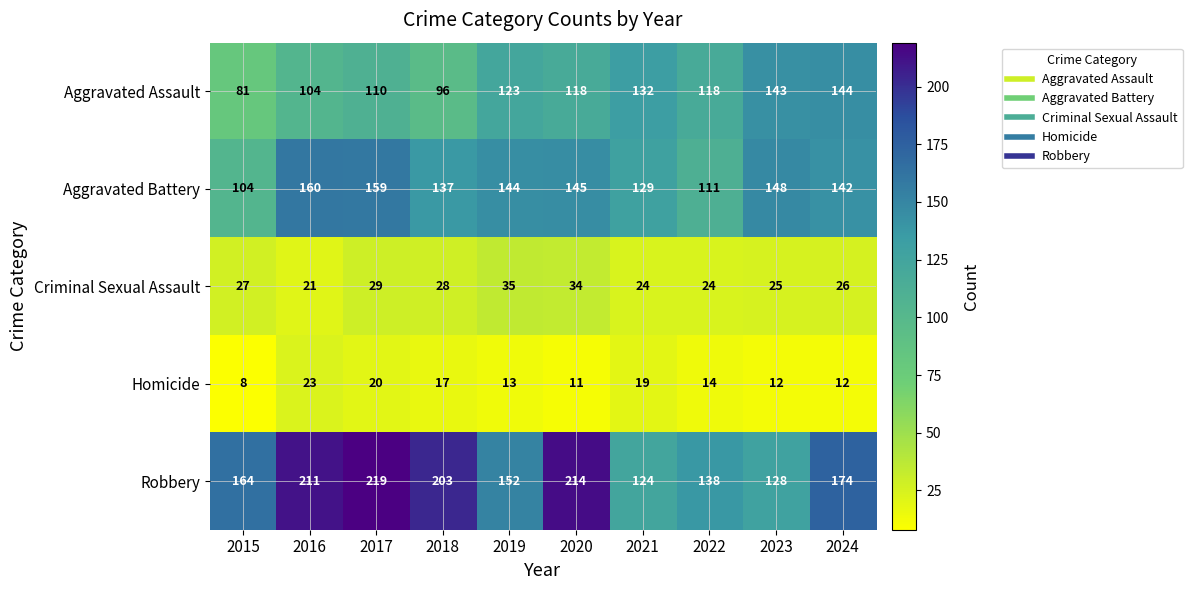

What is the difference between the maximum and minimum values in the Aggravated Battery series?

56